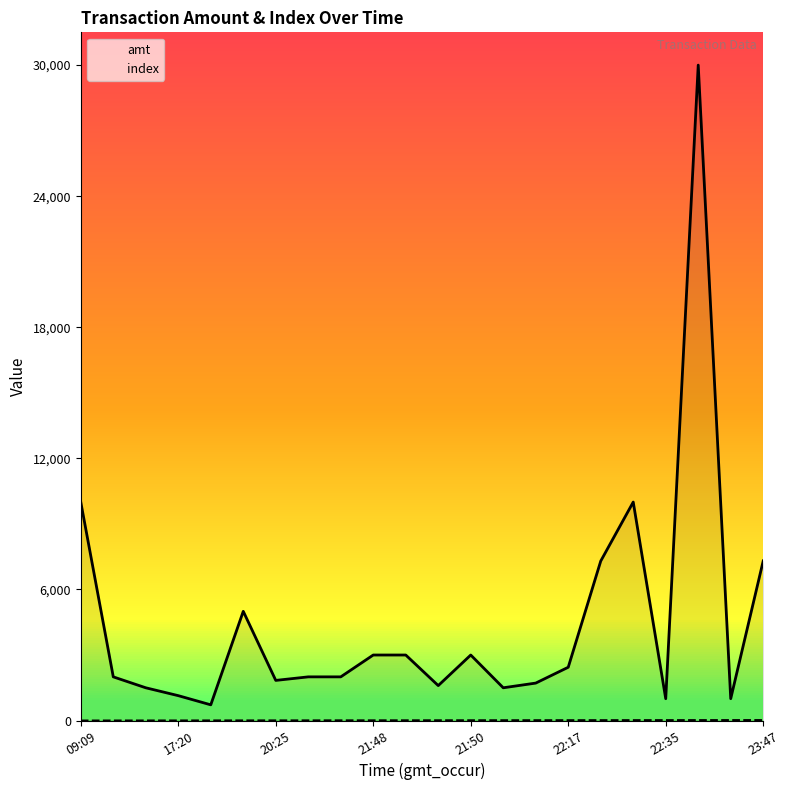

Which series has the largest total across all categories?

amt